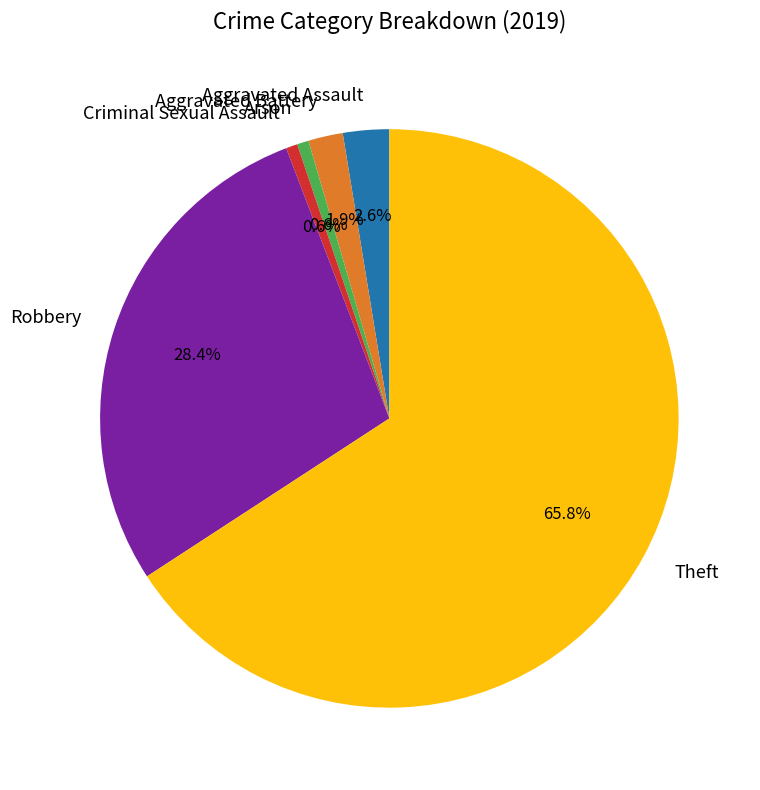

Which slice is the largest?

Theft